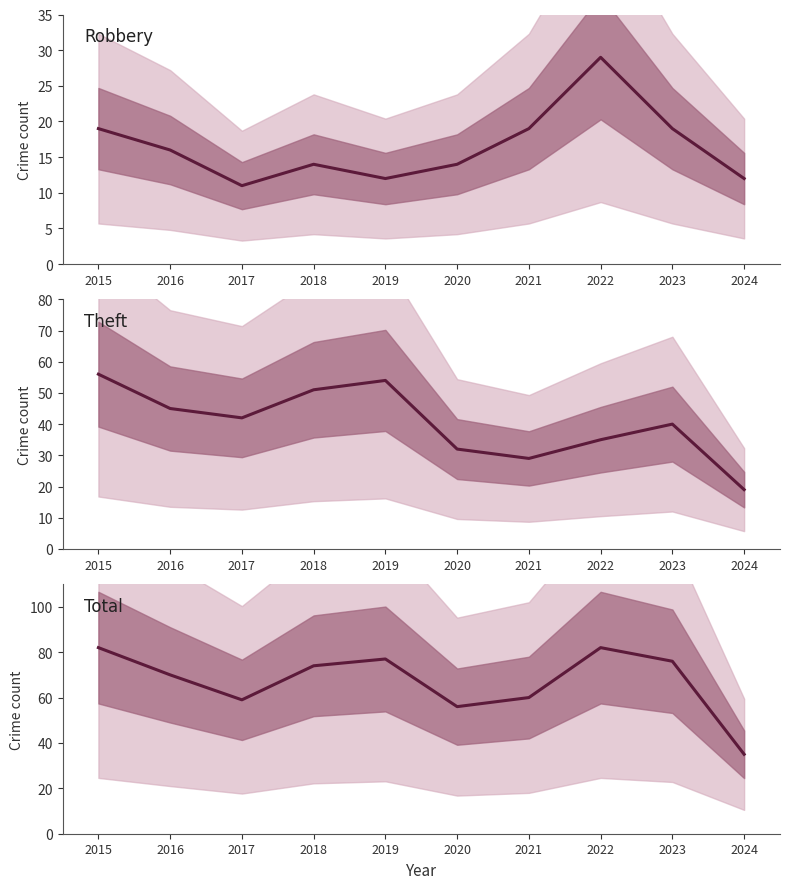

Between 2019 and 2015, which is larger?

2015